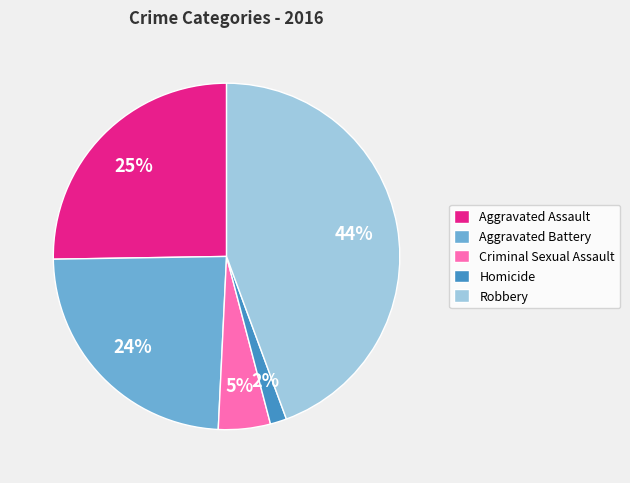

Is there any slice that represents more than half of the pie?

No